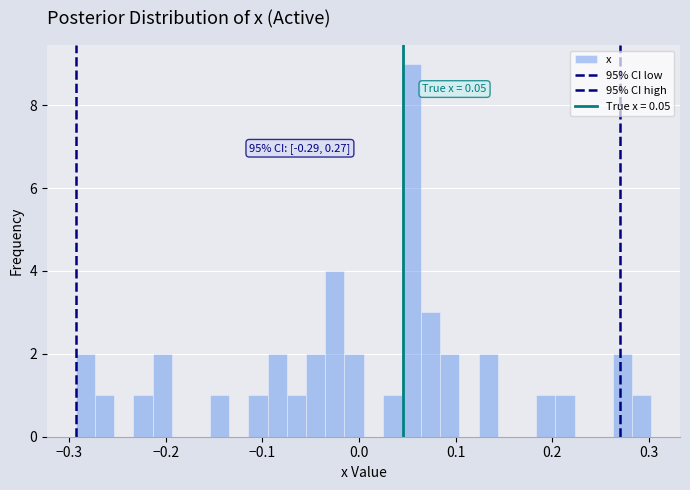

Read against the x-axis, roughly where is the centre of the tallest bar?

0.05